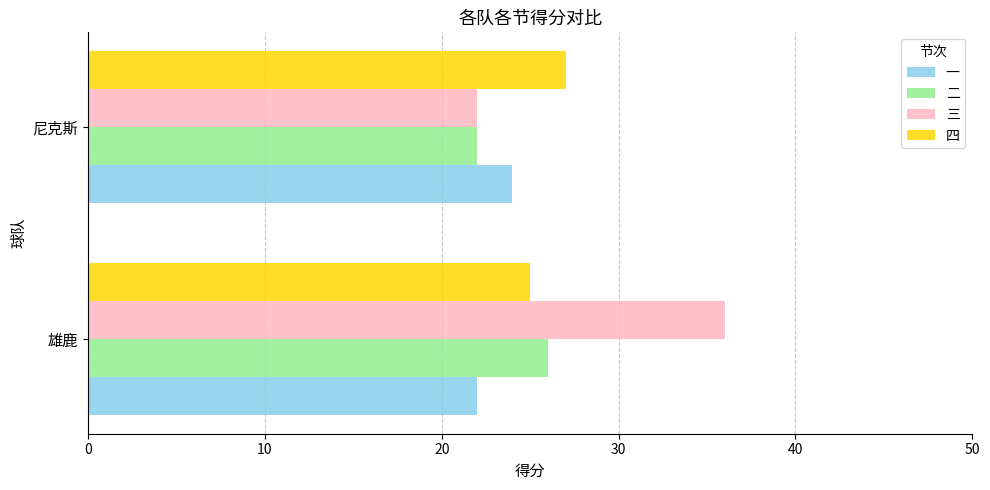

Which series has the largest range (max minus min)?

三